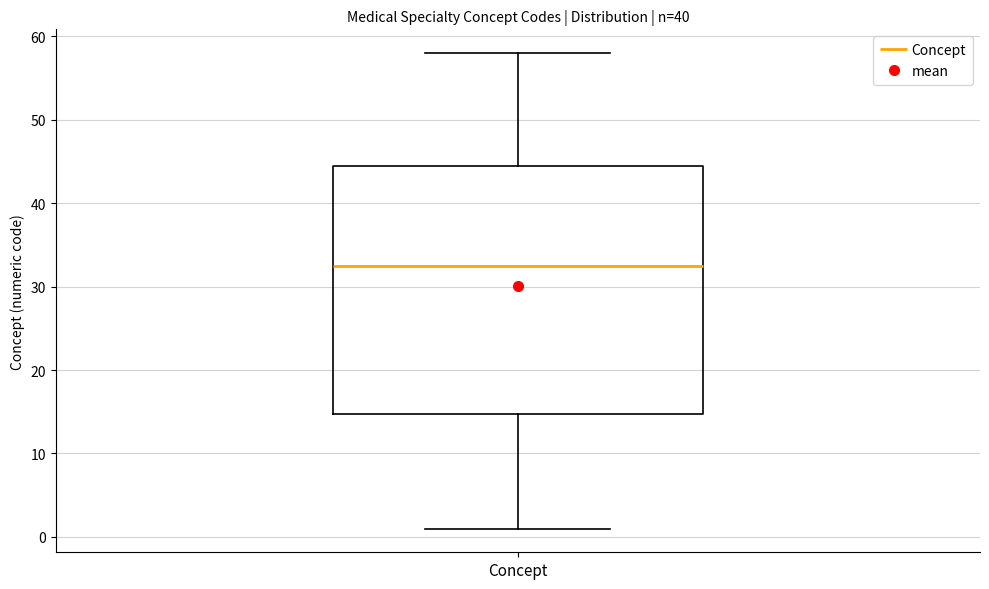

Read this box plot against the y-axis: the position of the median line, the range covered by the box, and the ends of both whiskers. The values are not printed on the chart, so give them approximately, as read against the axis.

median 33, box 15 to 45, whiskers 1 to 58